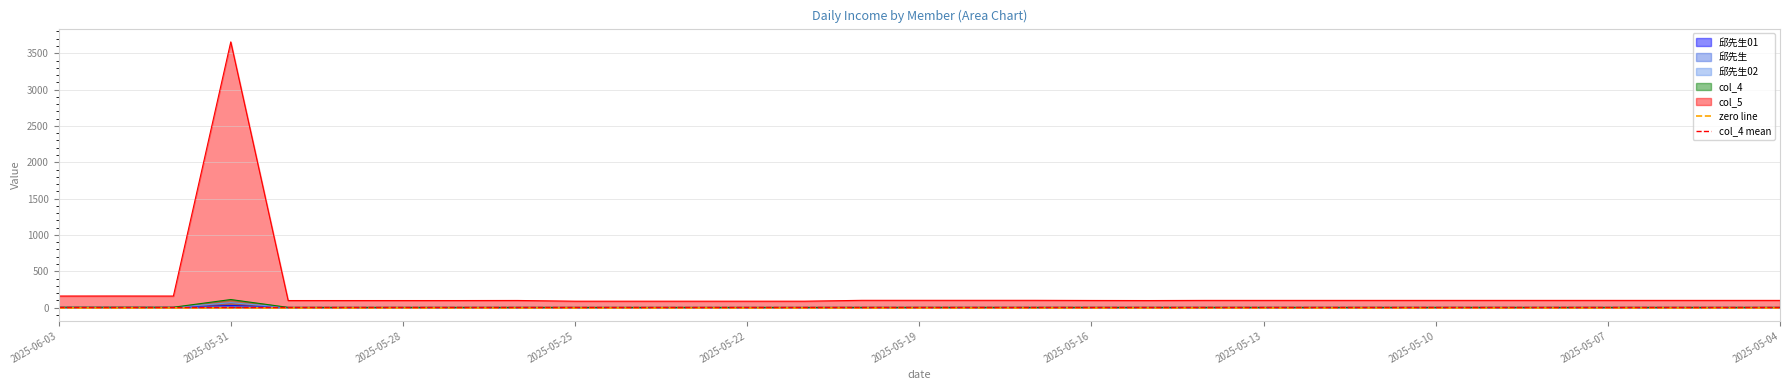

True or false: col_4 and col_5 cross at least once.

False